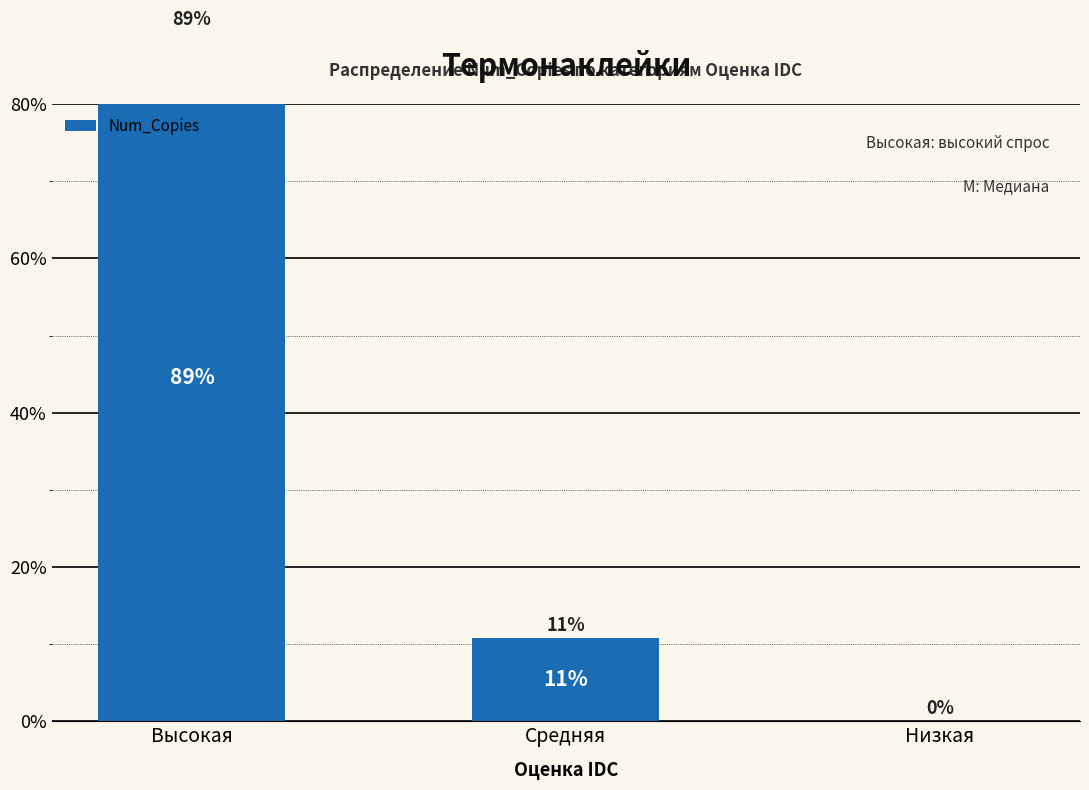

What position from the left is Низкая?

3